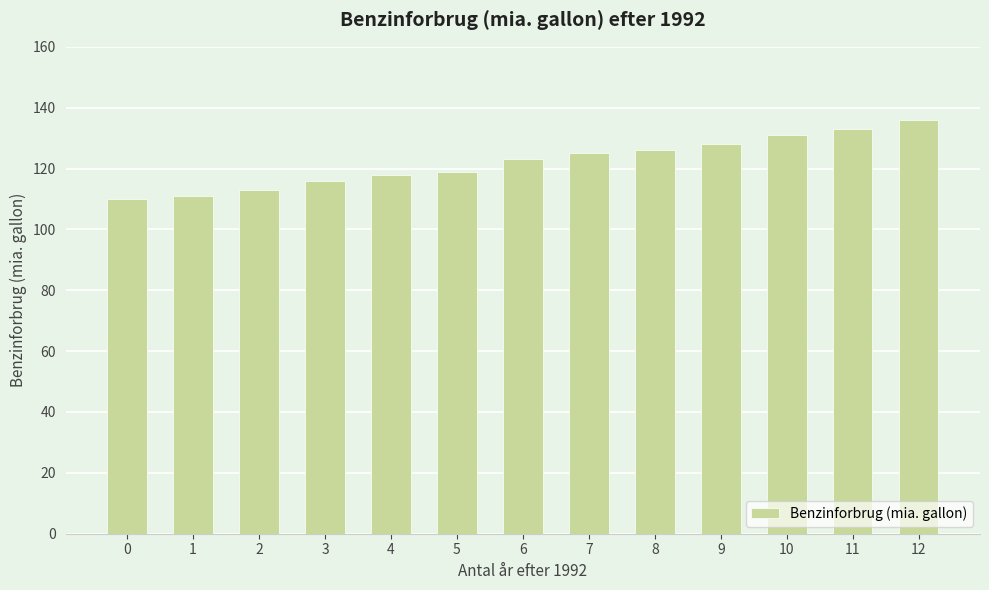

What is the average value?

122